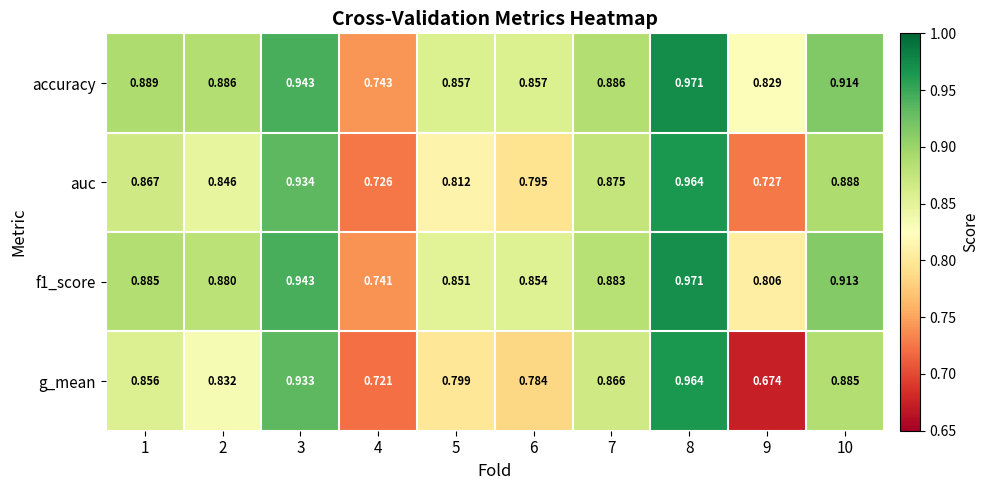

Which series changed the most between 2 and 3?

g_mean